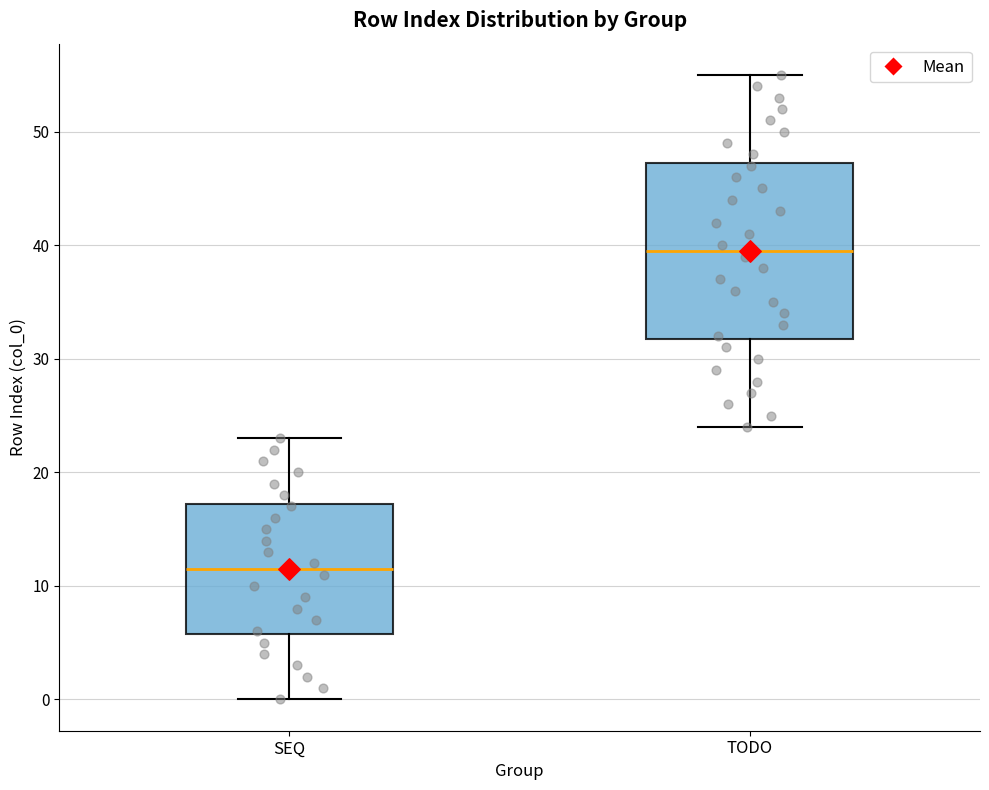

Comparing the boxes themselves (not the whiskers), which one is the tallest?

TODO